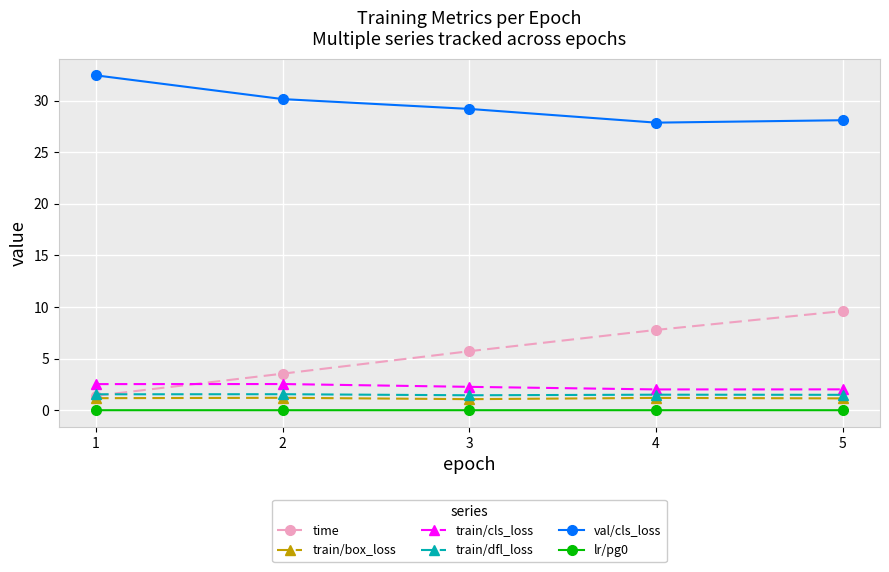

What is the total value across all series at 1?

39.1